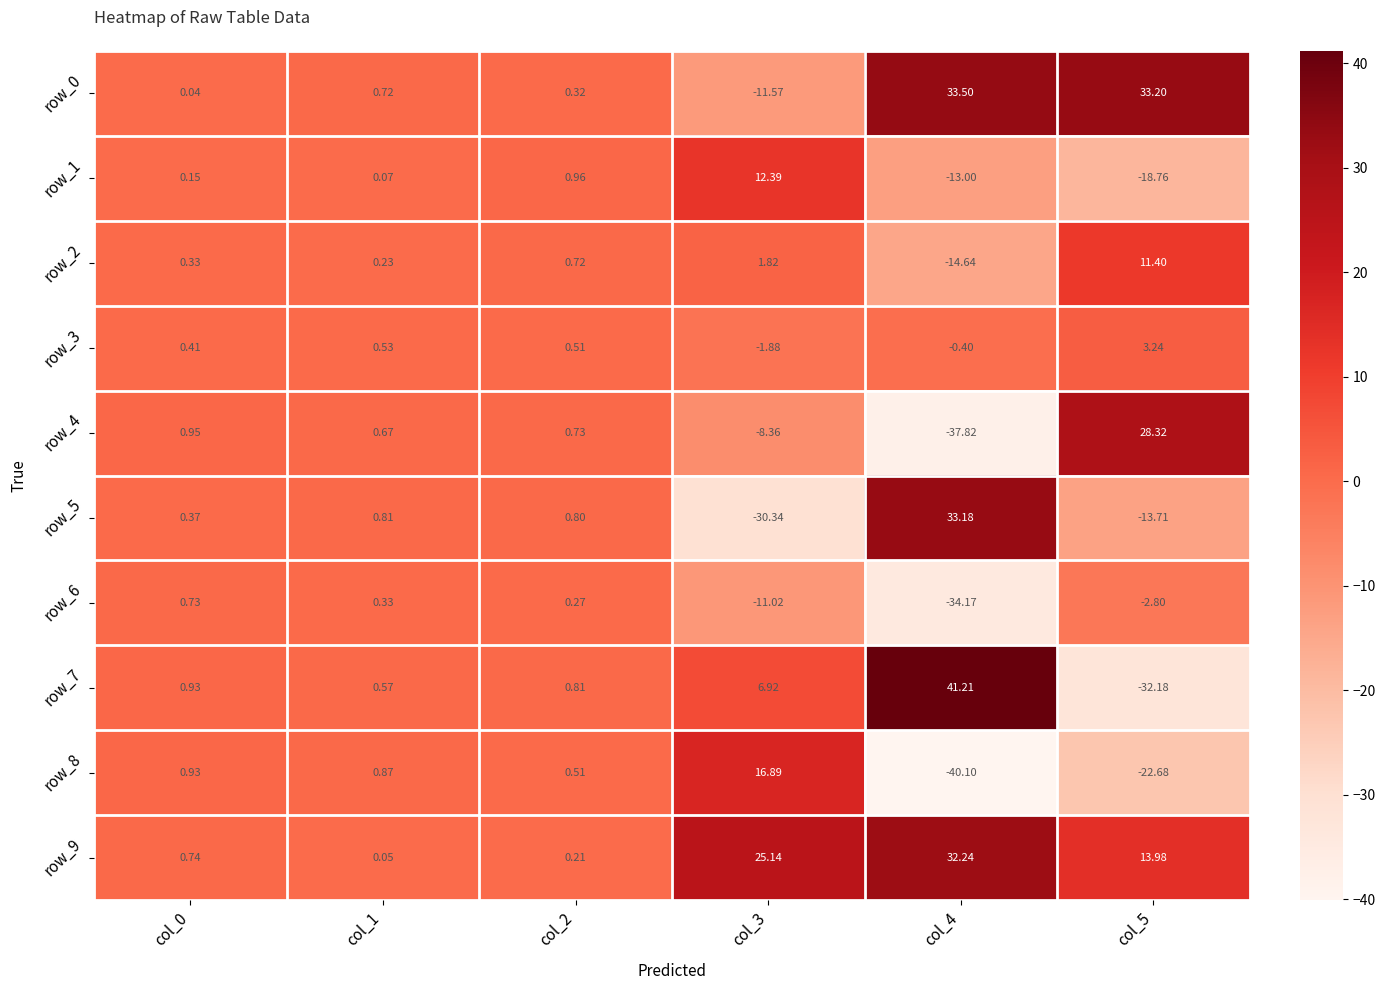

Is the value of row_8 at col_5 greater than the value of row_0 at col_1?

No